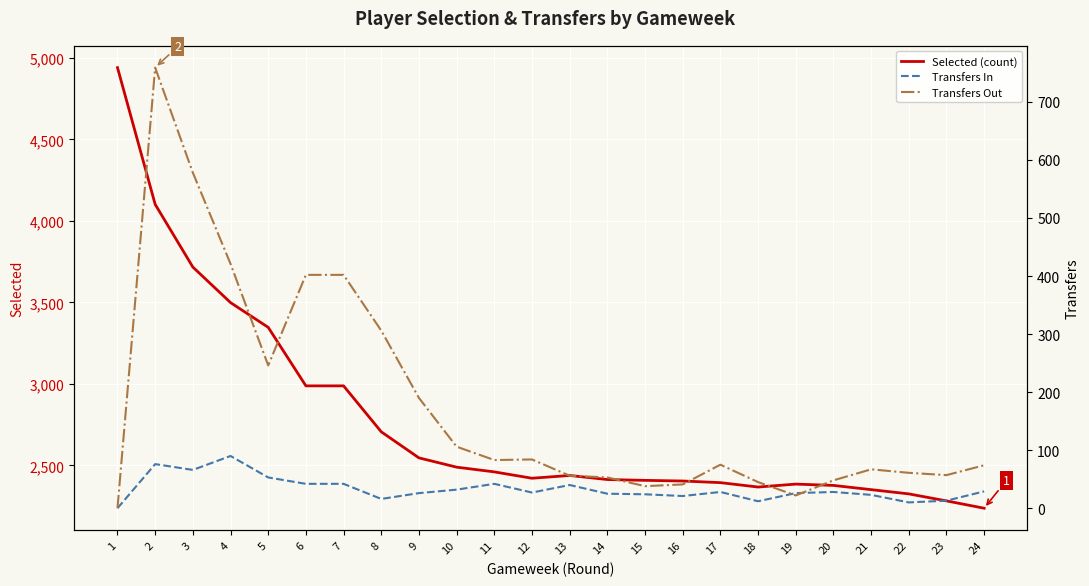

Between 22 and 9, which is larger?

9